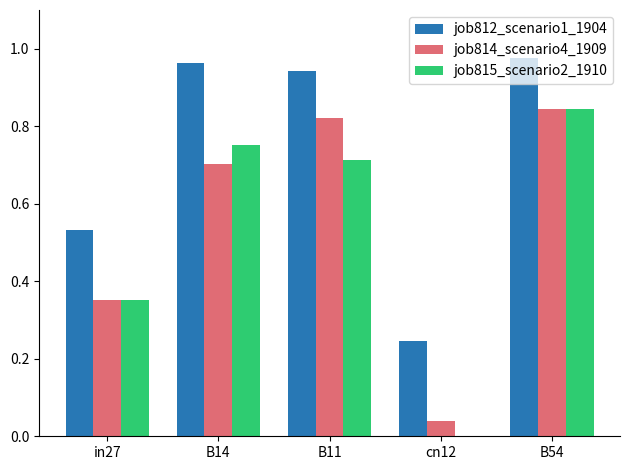

What is the sum of all job814_scenario4_1909 values?

2.8